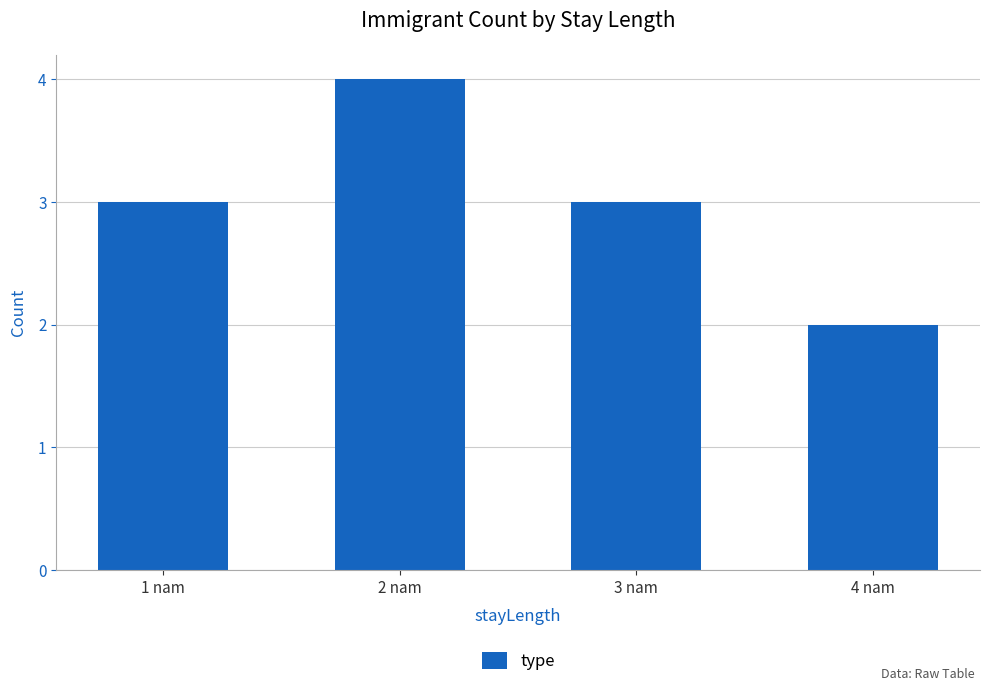

What is the difference between the maximum and minimum values?

2